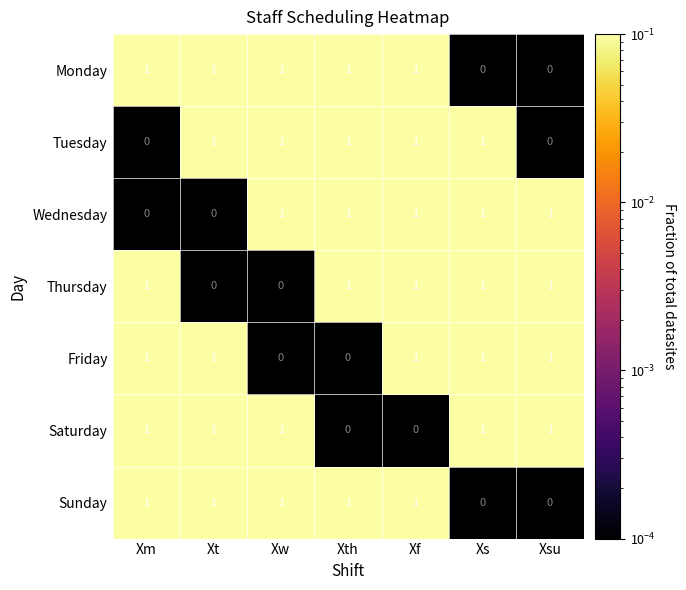

At which category does the chart reach its peak across all series?

Xsu